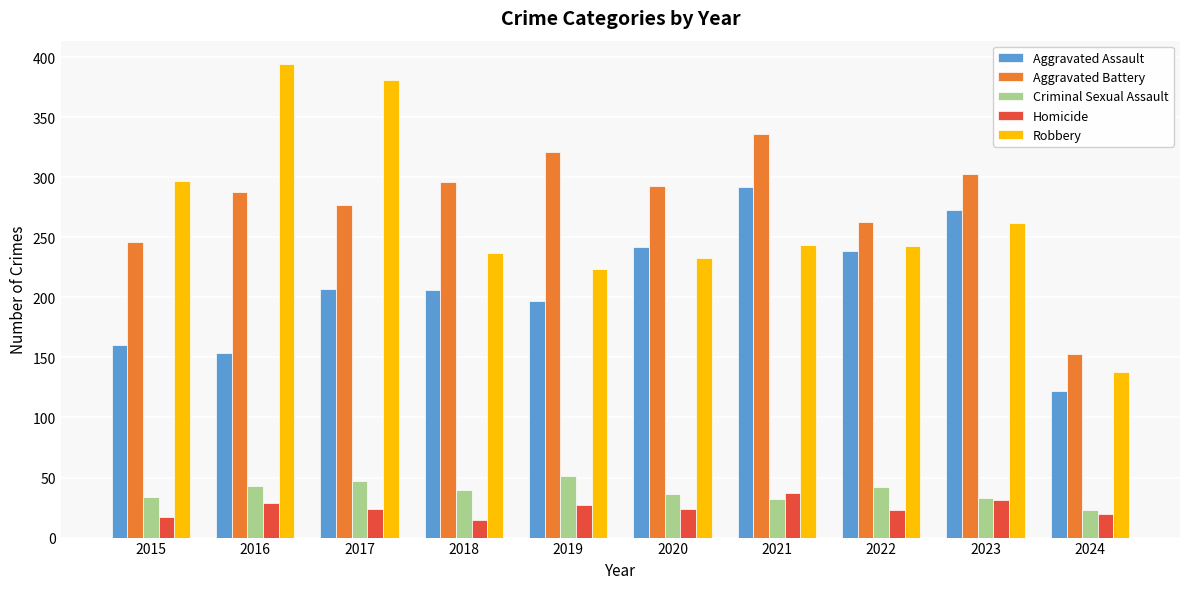

What is the average value of the Robbery series?

265